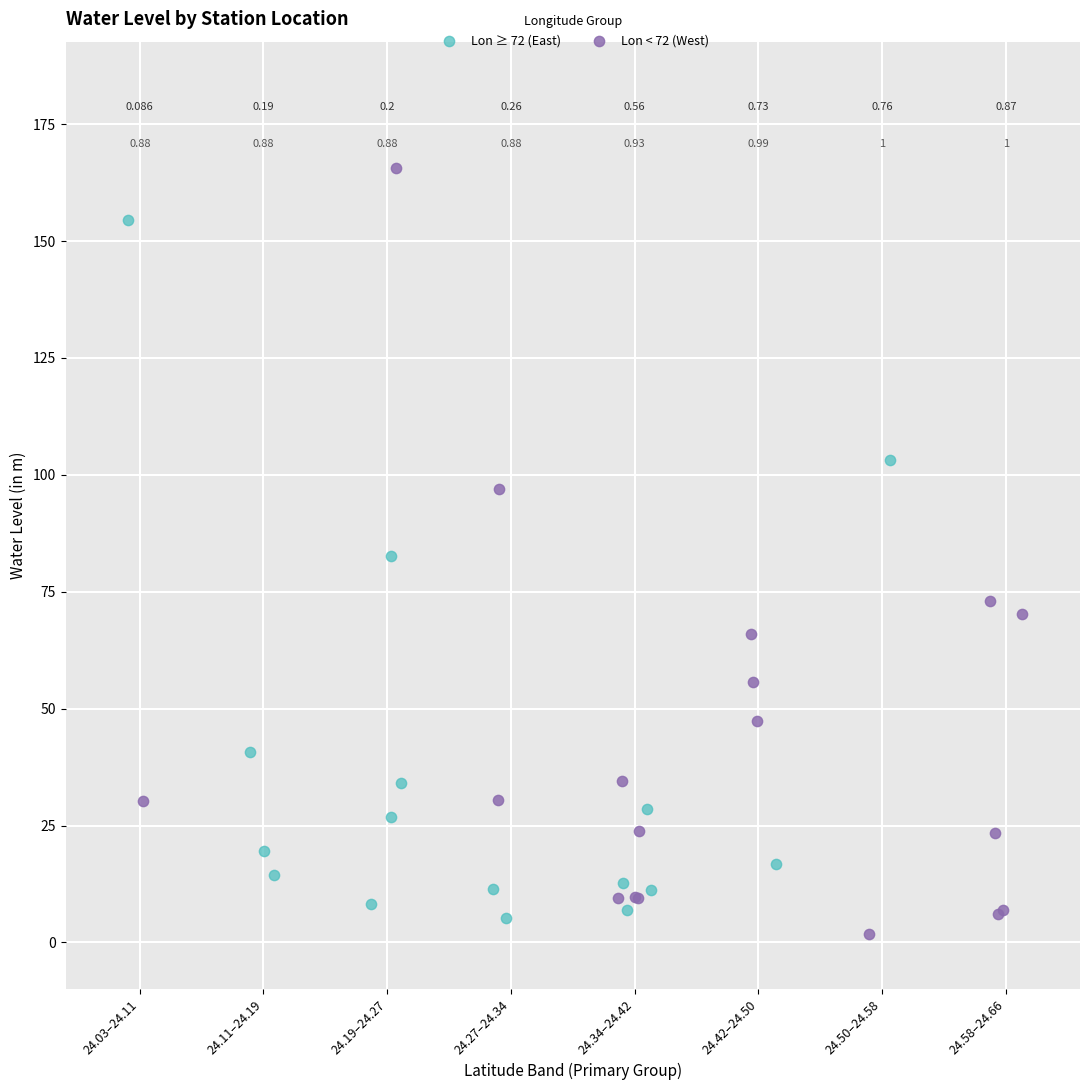

Which series reaches the maximum Y coordinate?

Lon < 72 (West)